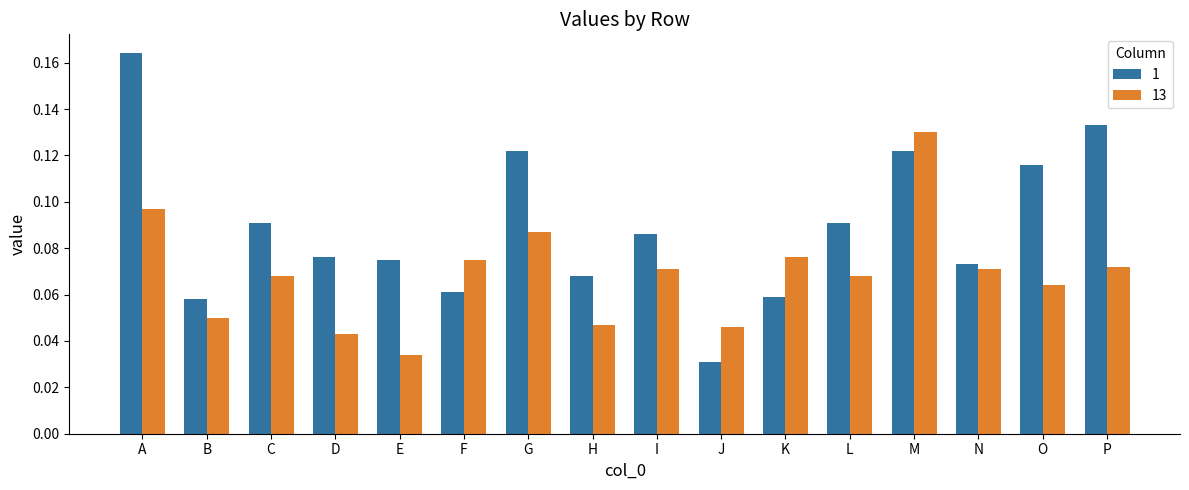

The value of 13 at H is 0.1. True or false?

False